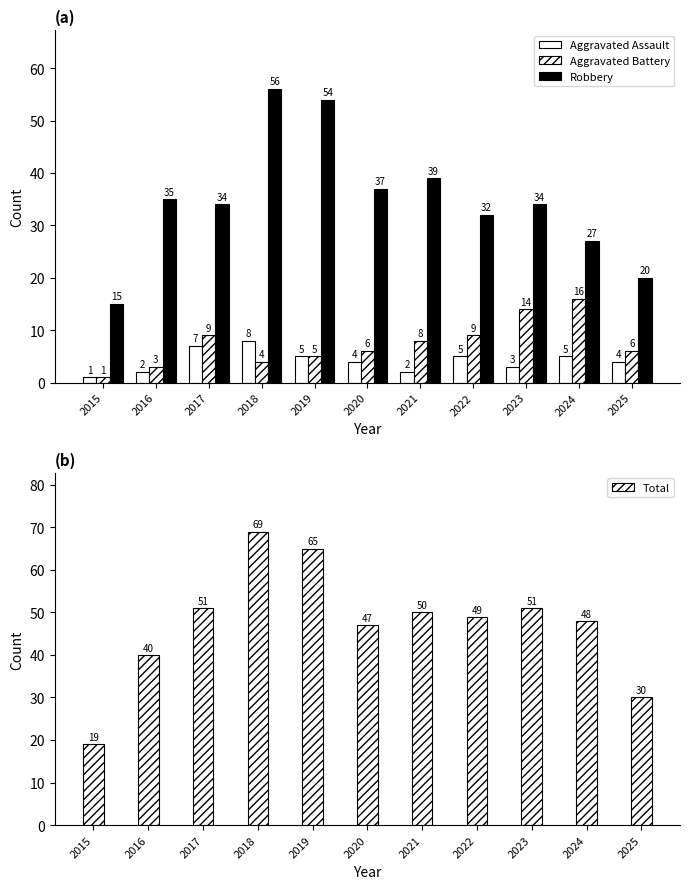

Which series changed the most between 2020 and 2025?

Robbery